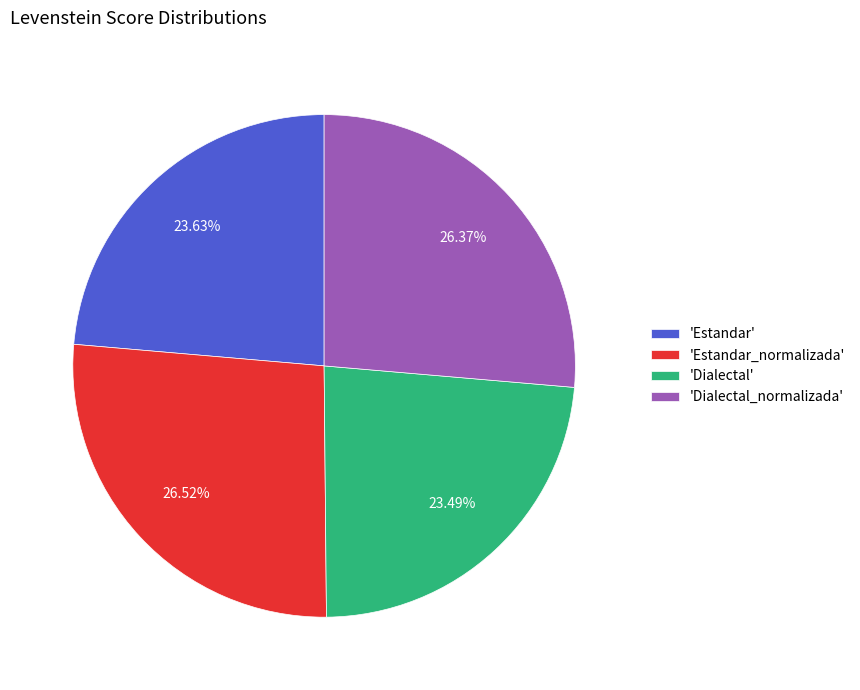

Between 'Estandar_normalizada' and 'Dialectal', which is larger?

'Estandar_normalizada'